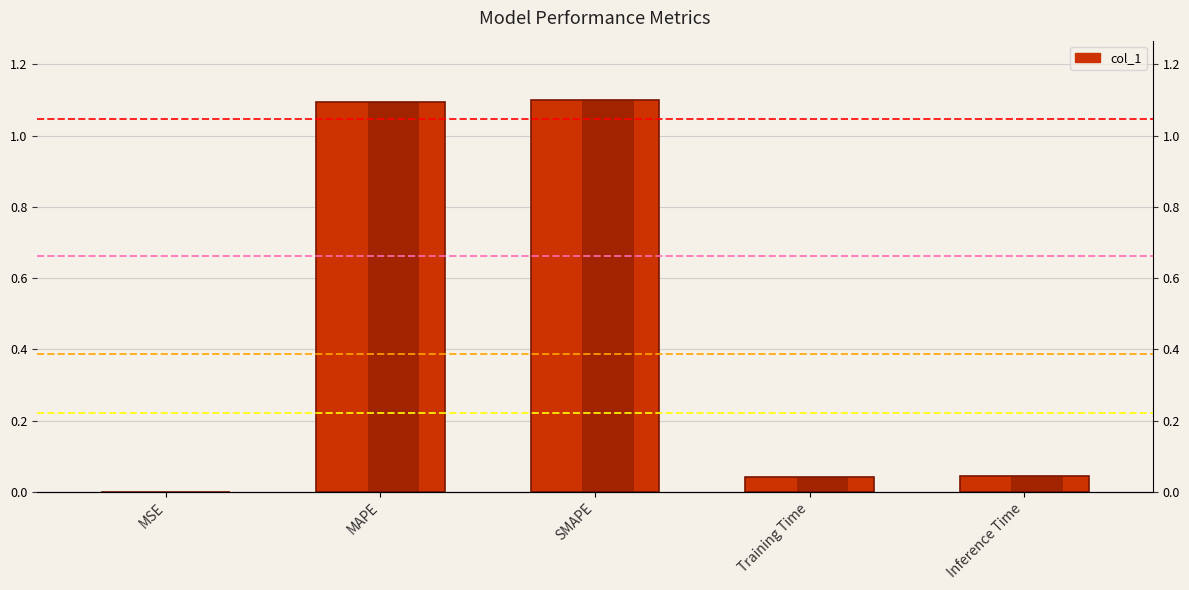

Is it true that the value at MAPE is 0.4?

False